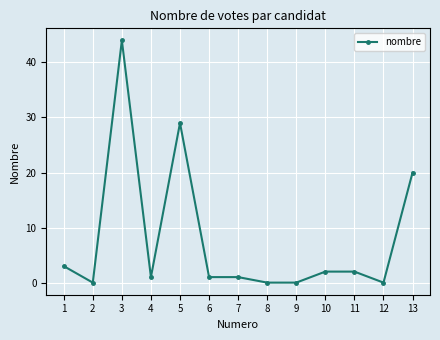

How many series are shown in this chart?

1